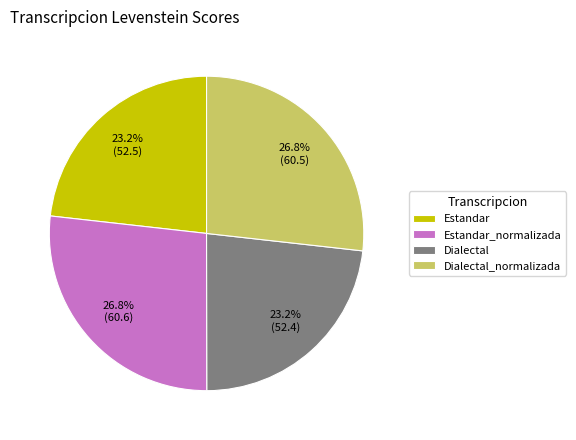

How many segments does this pie chart have?

4